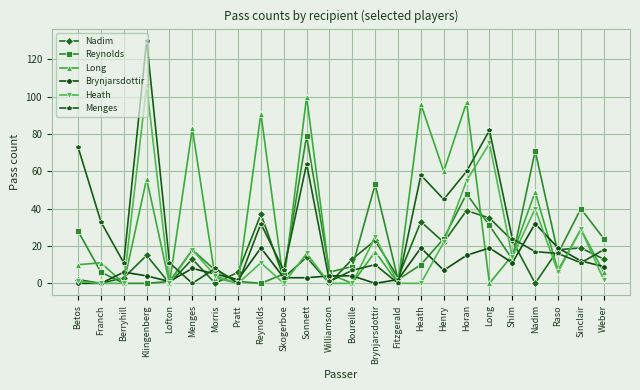

What is the label of the 5th point from the left?

Lofton